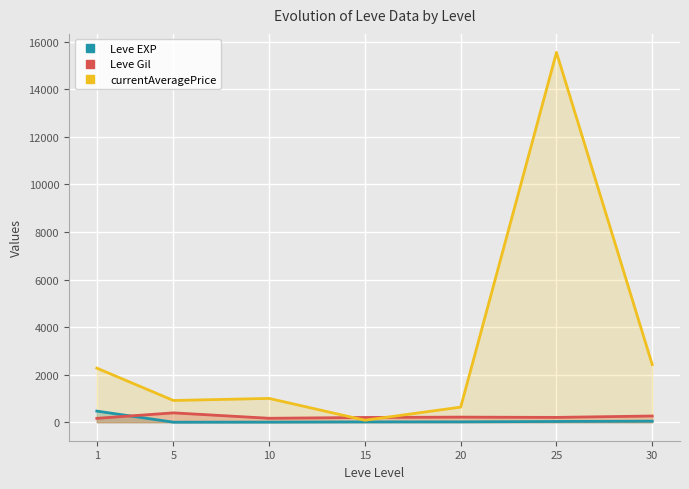

How many series are shown in this chart?

3